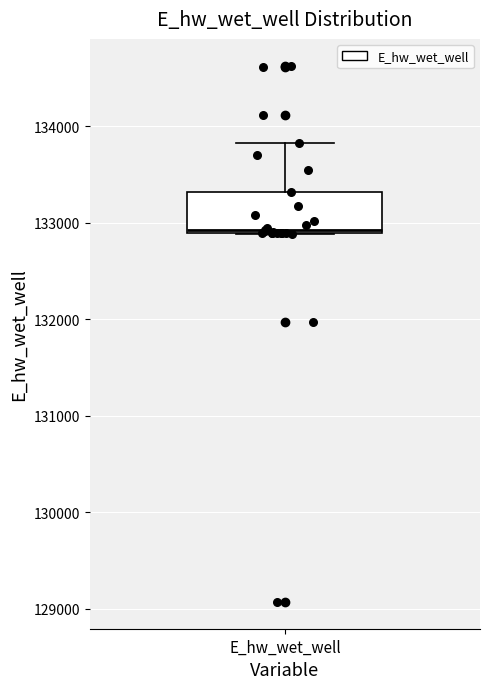

Read this box plot against the y-axis: the position of the median line, the range covered by the box, and the ends of both whiskers. The values are not printed on the chart, so give them approximately, as read against the axis.

median 132900 (just above the box's lower edge), box 132900 to 133300, whiskers 132900 to 133800